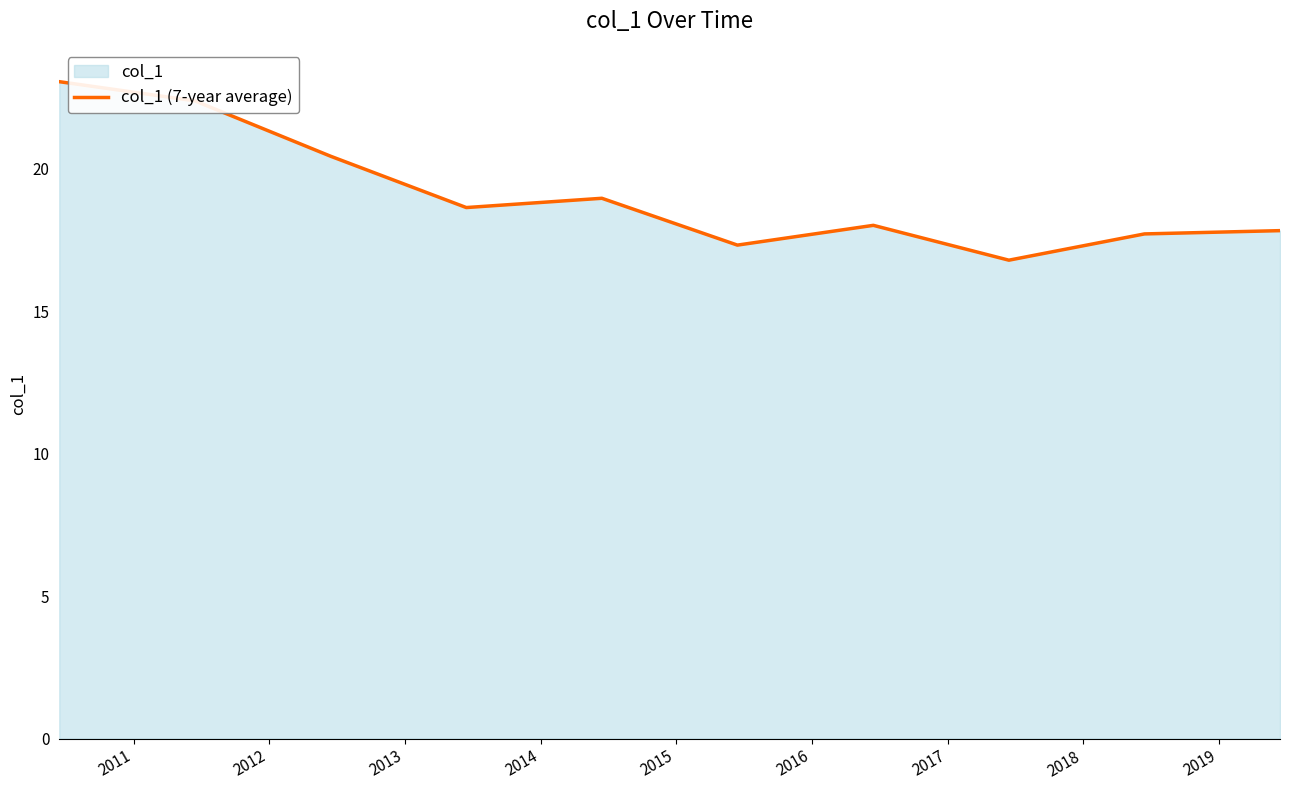

What is the greatest value displayed?

23.1